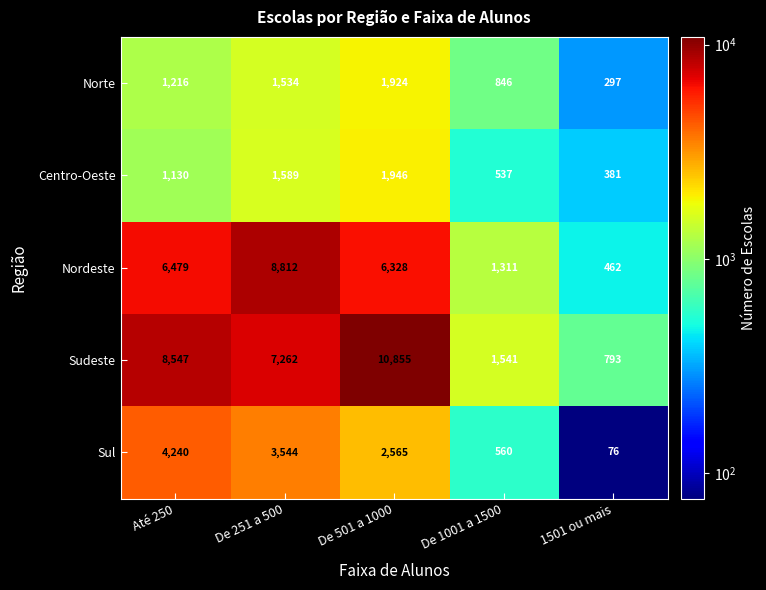

List the series in order of their peak value, highest first.

Sudeste, Nordeste, Sul, Centro-Oeste, Norte